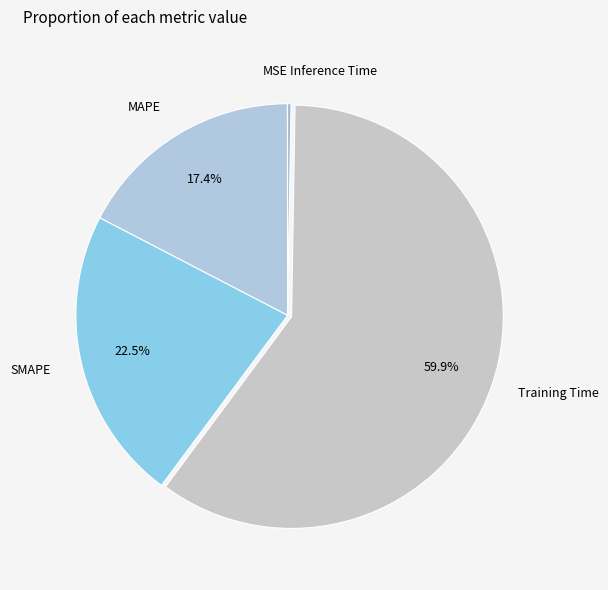

Is the sum of SMAPE and Training Time greater than half?

Yes